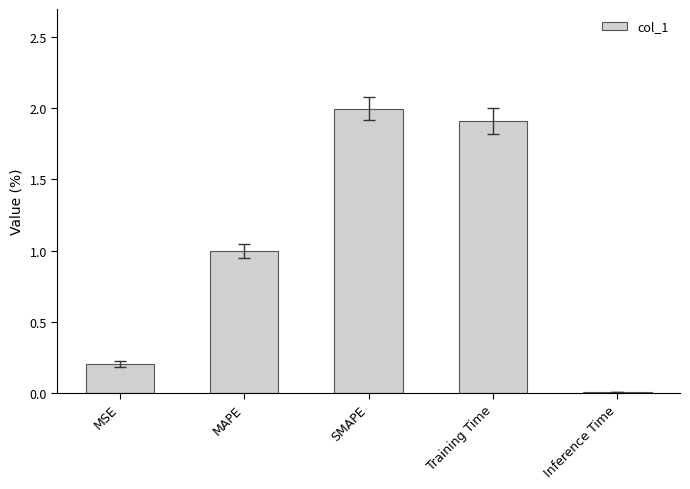

Are the bars horizontal?

No